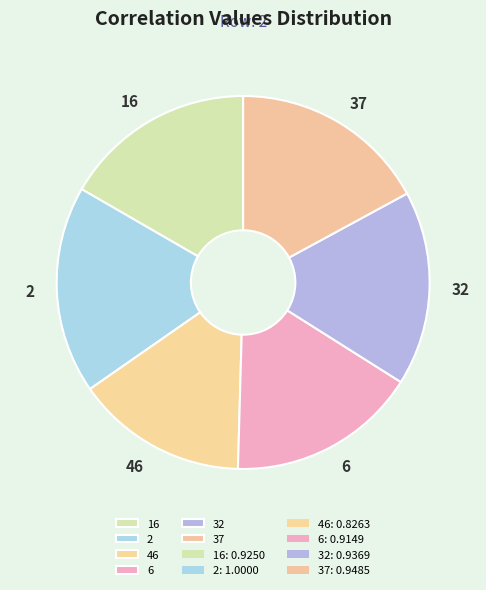

Between 32 and 2, which is larger?

2